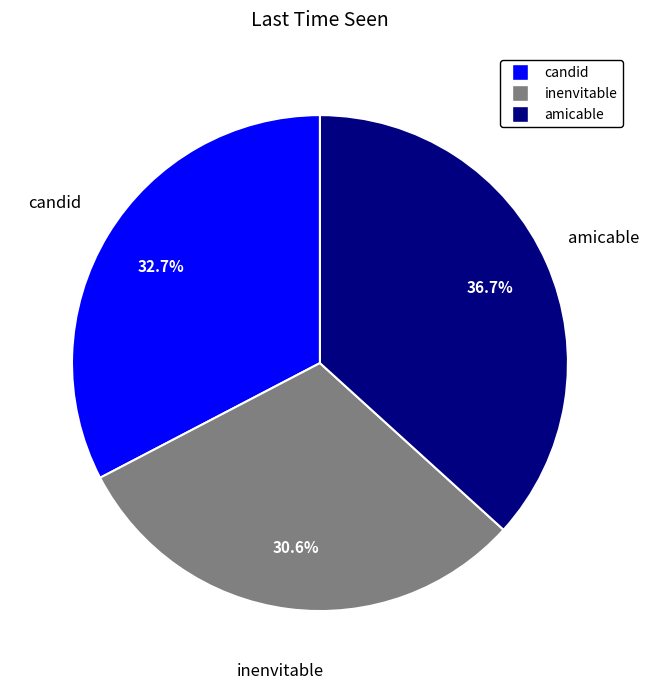

To the nearest percent, what is the combined percentage of candid and inenvitable?

63%